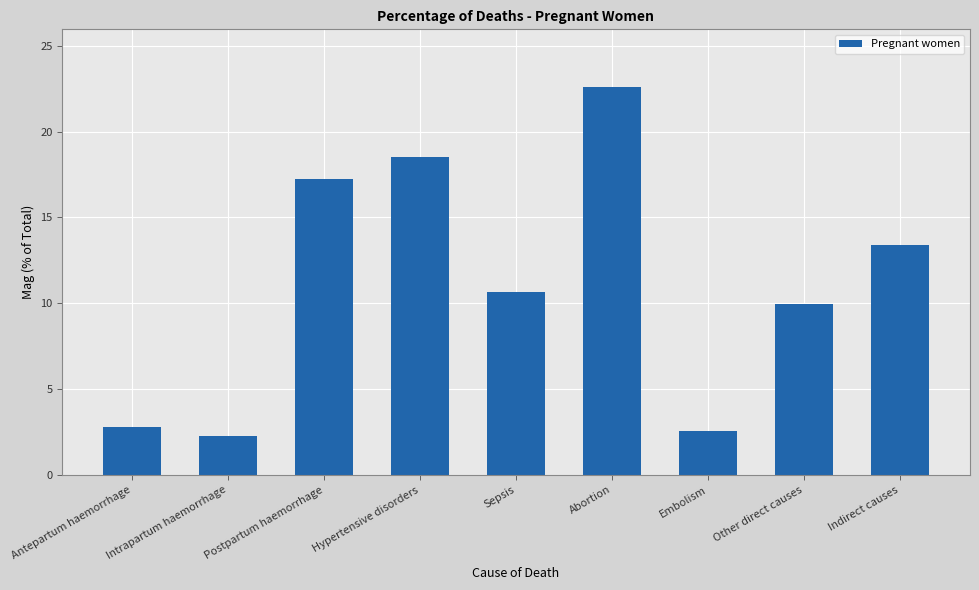

How many series are shown in this chart?

1